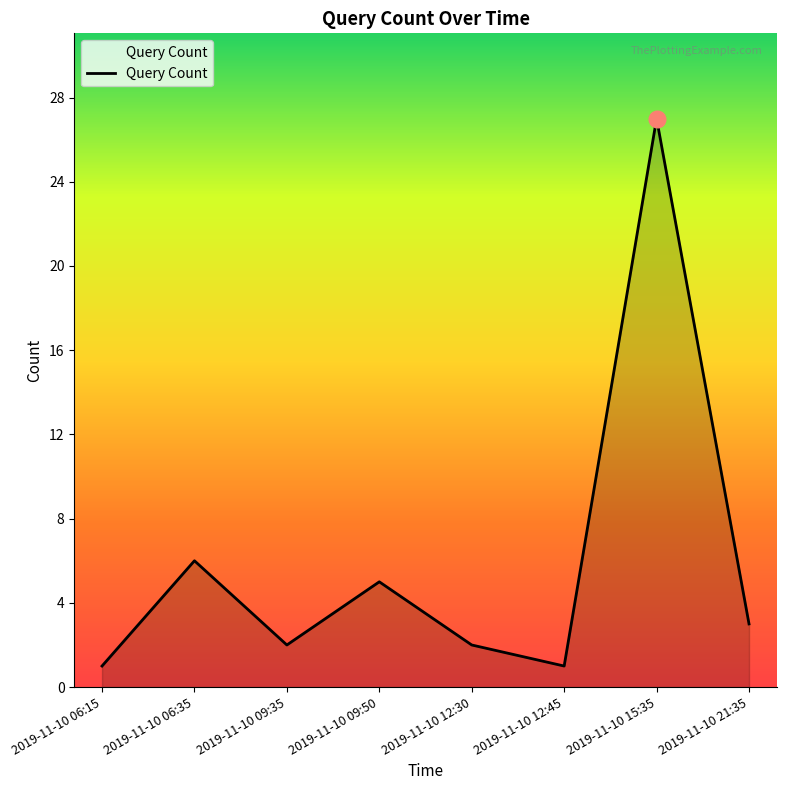

At which category does the data reach its first local peak?

2019-11-10 06:35